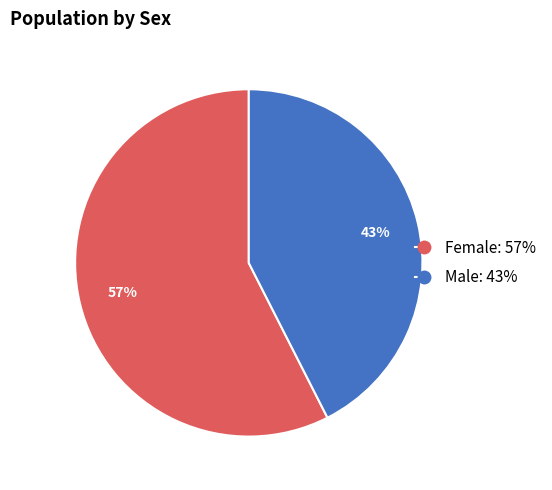

Combined, do Female and Male account for over 50%?

Yes